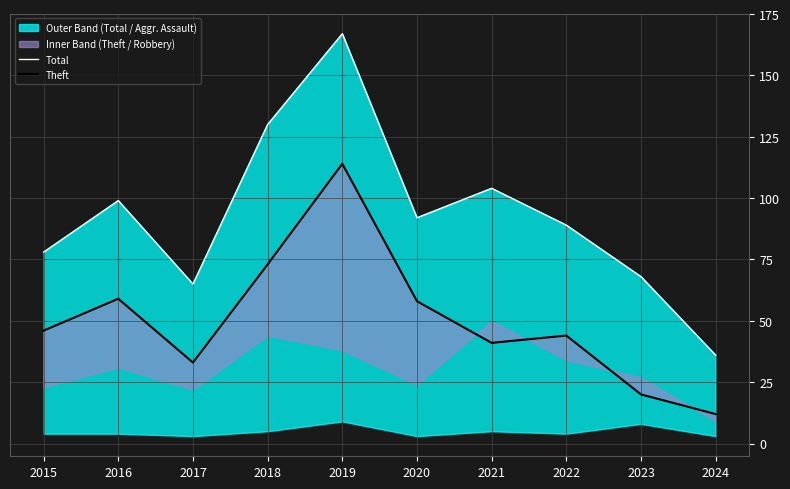

What is the greatest value displayed?

167